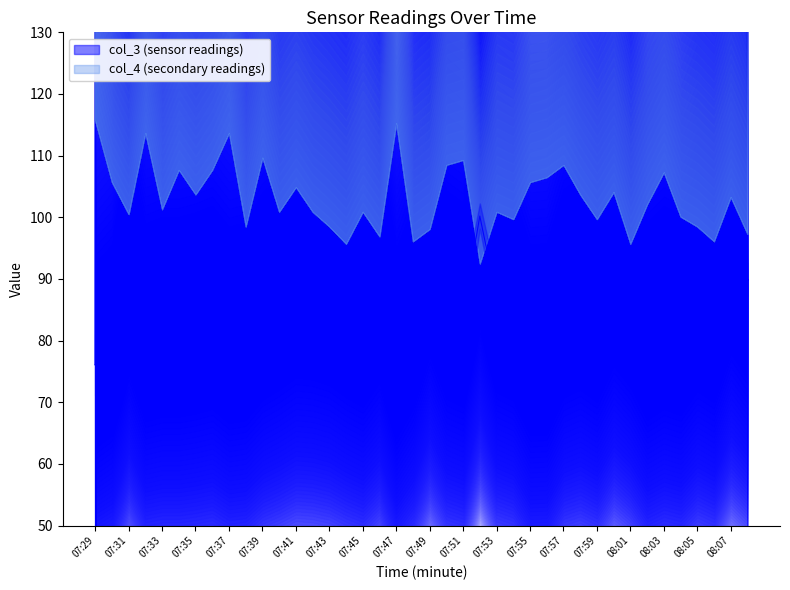

What is the sum of the values at 07:33 and 08:02?

163.9